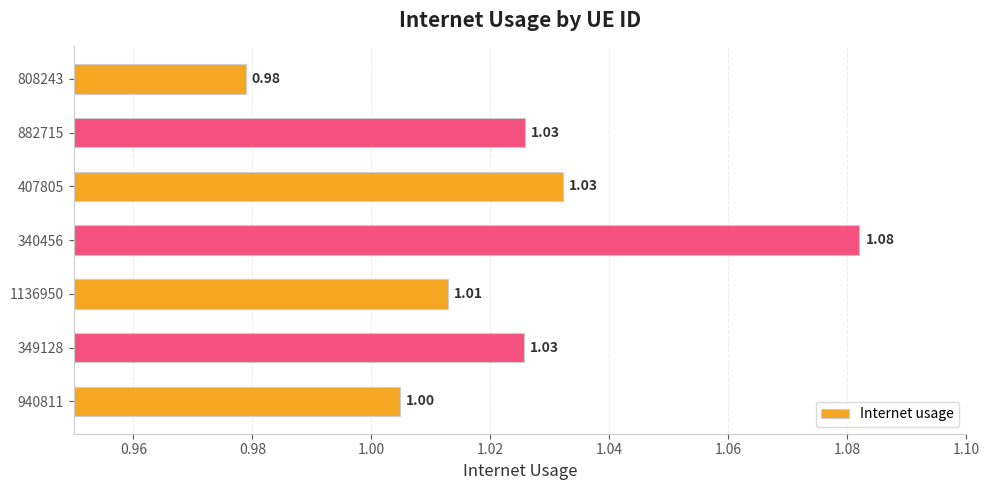

What is the sum of all values?

7.2